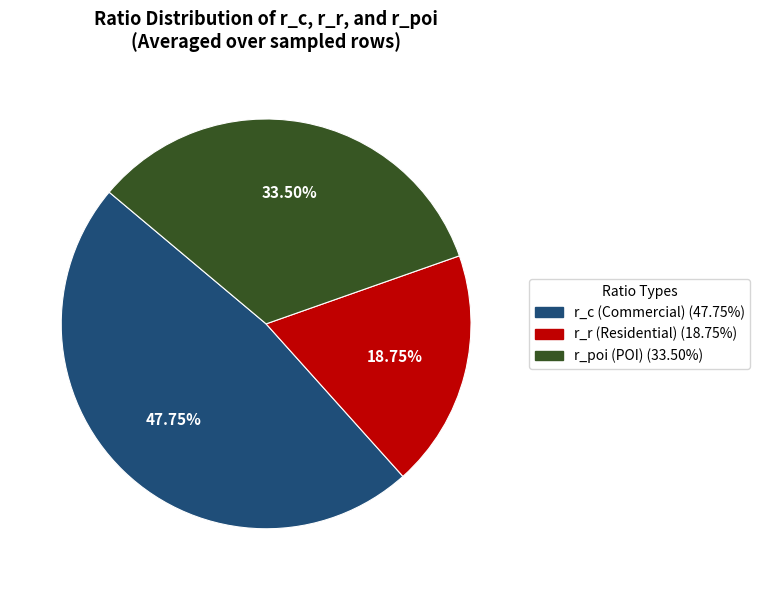

Rank the categories by value from lowest to highest.

r_r, r_poi, r_c